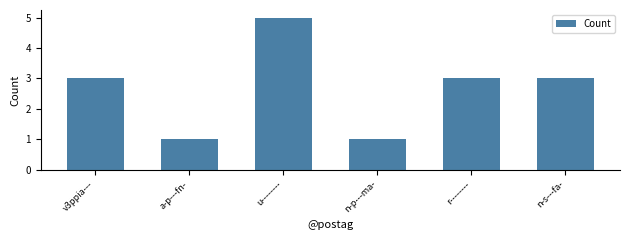

Which label corresponds to the largest value in the chart?

u--------